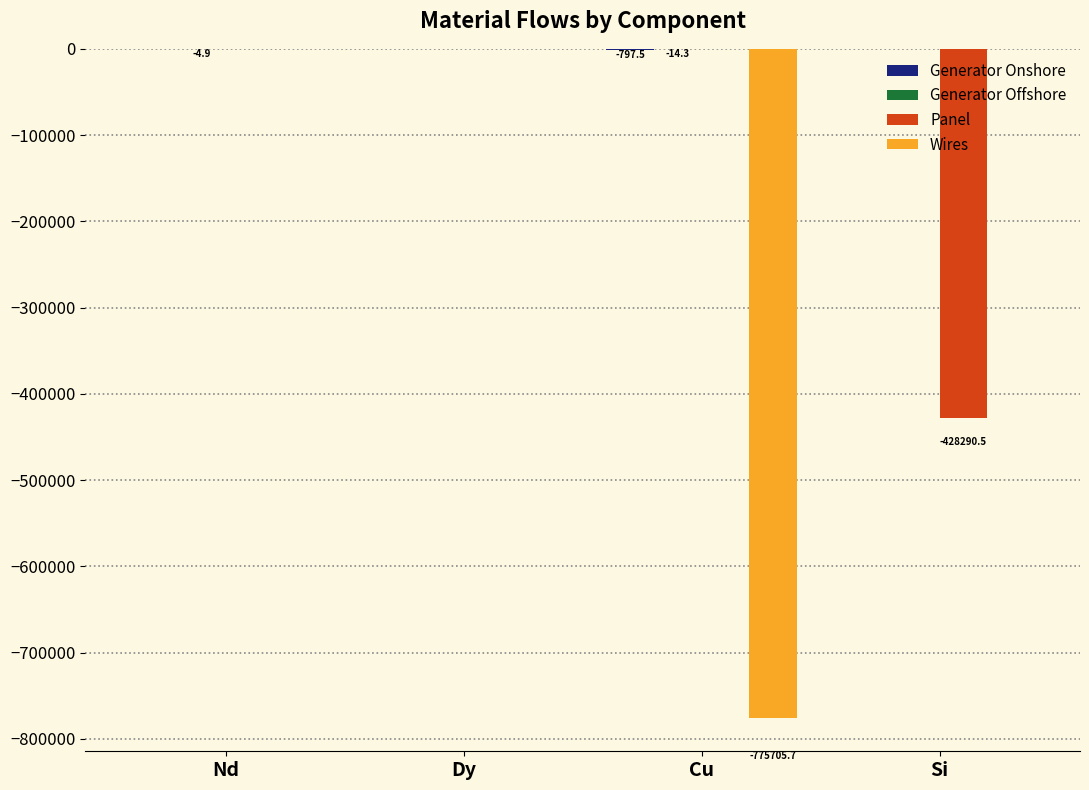

What is the sum of all Wires values?

-775705.7